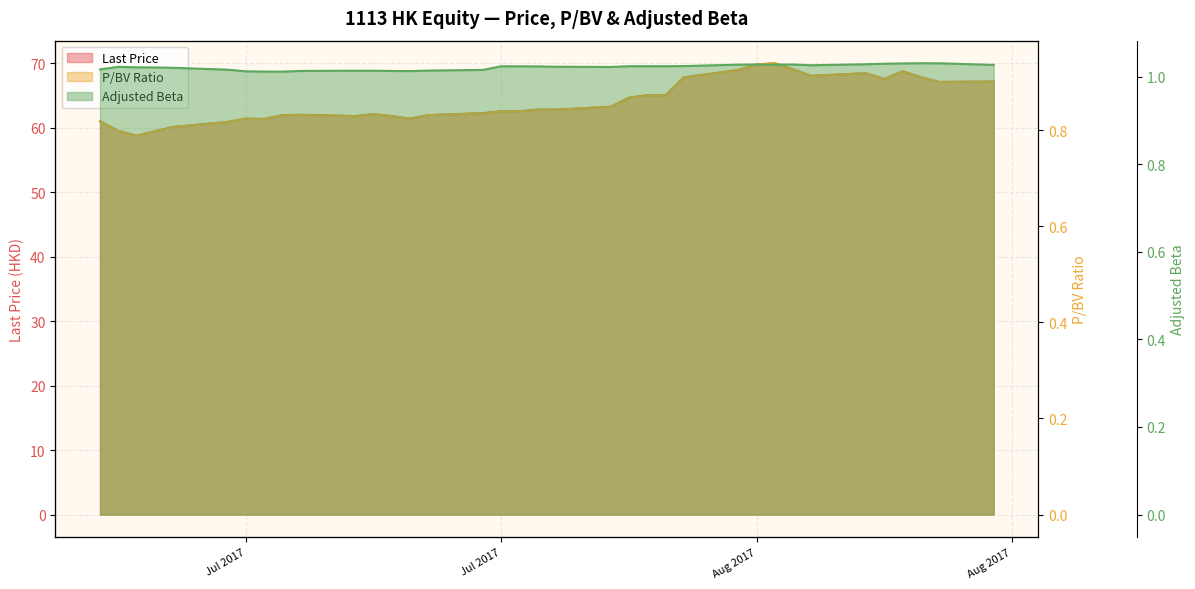

At which label does BETA_ADJ reach its peak?

2017-08-17